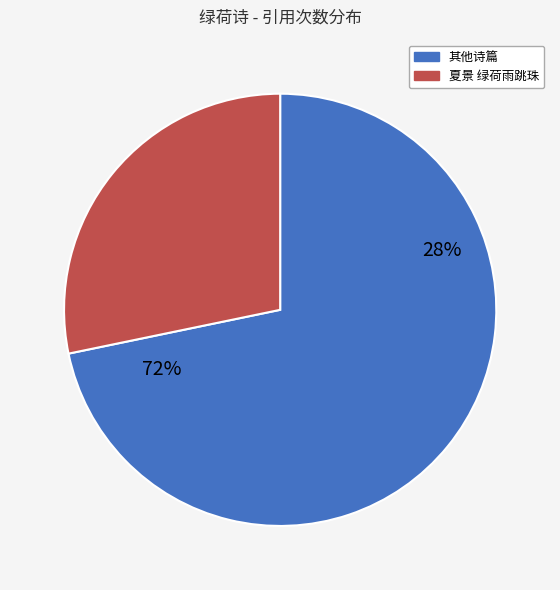

To the nearest percent, what percentage of the pie is 夏景 绿荷雨跳珠?

28%